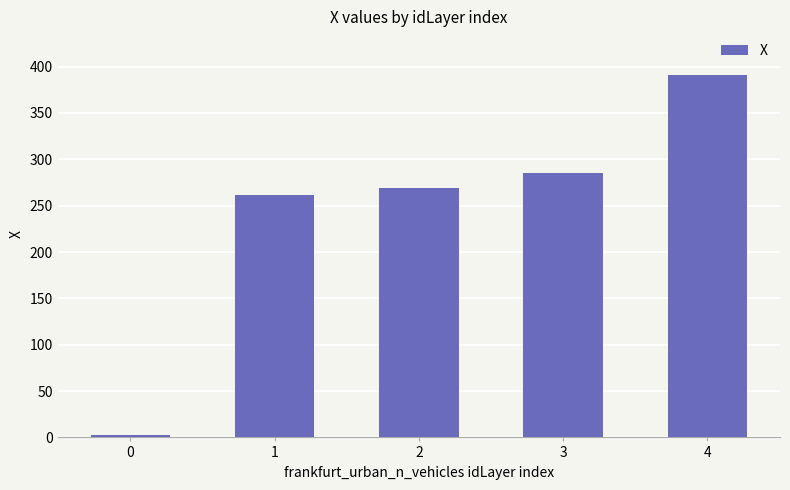

What is the difference between the maximum and minimum values?

388.5